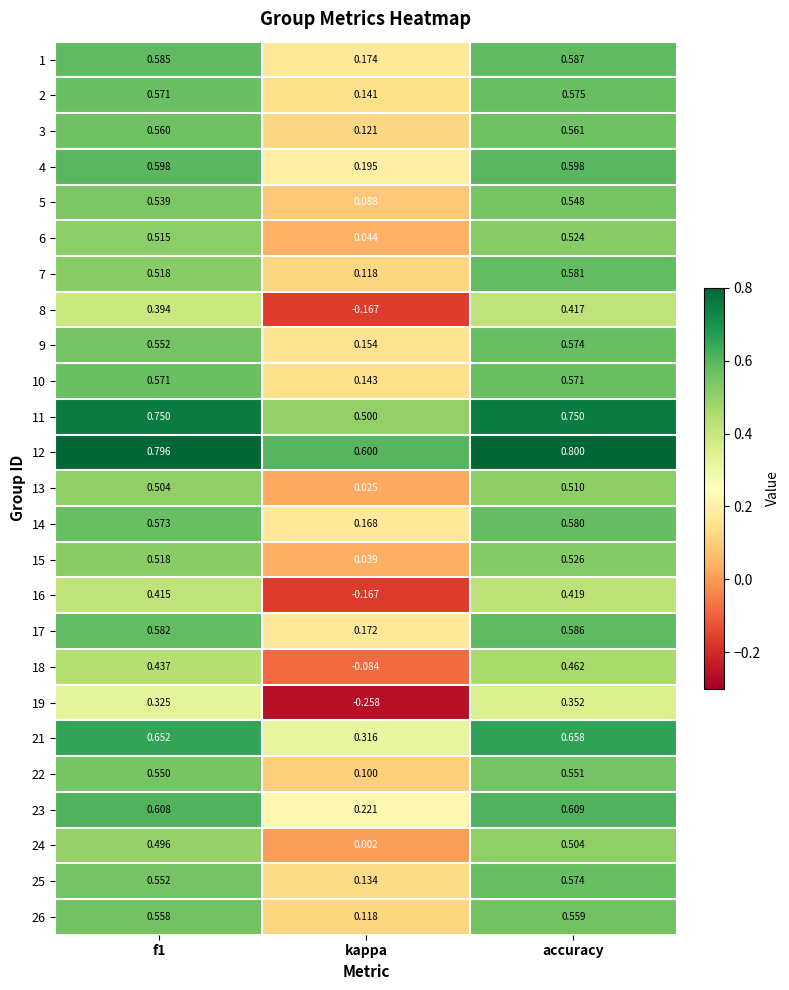

Which series has the widest spread of values?

19